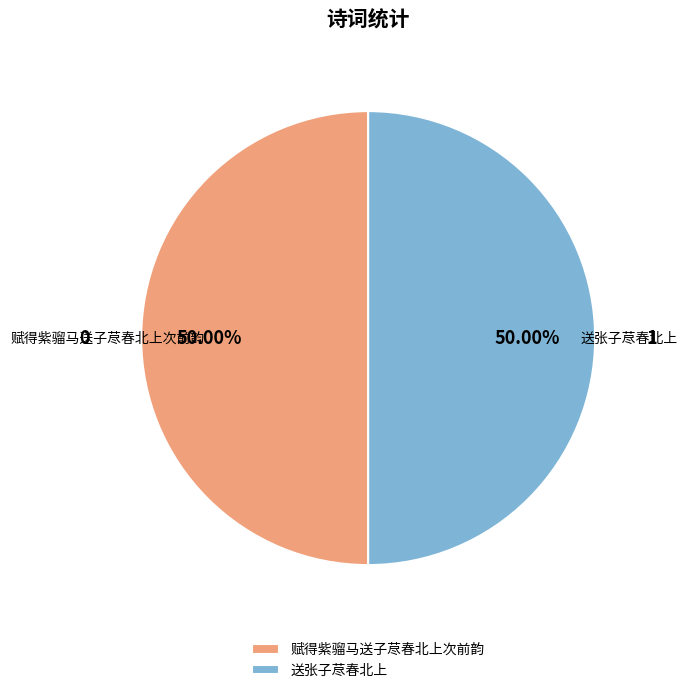

What is the ratio of the value at 赋得紫骝马送子荩春北上次前韵 to the value at 送张子荩春北上?

1.0